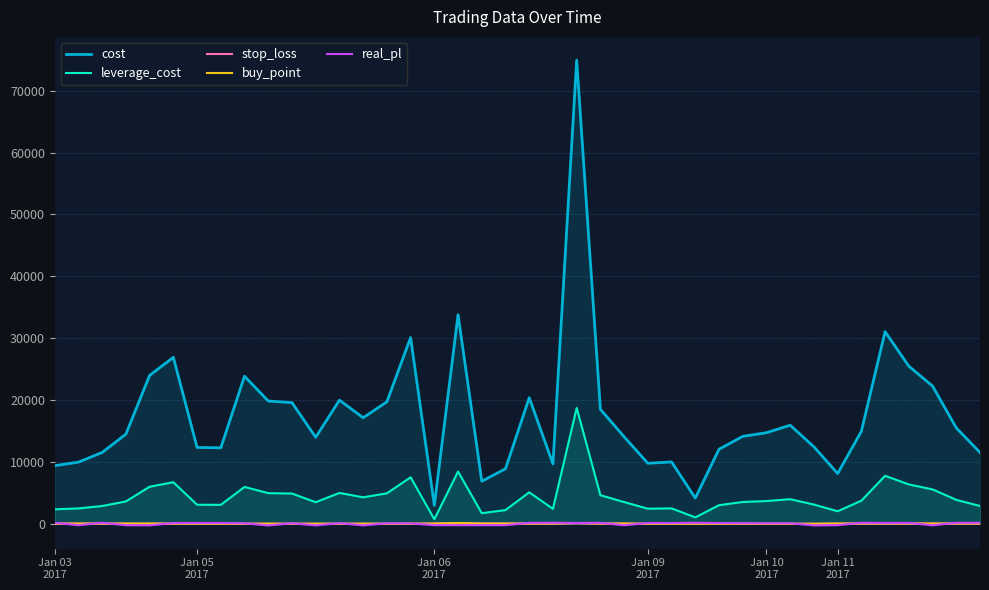

How many values in the buy_point series are below 43?

18